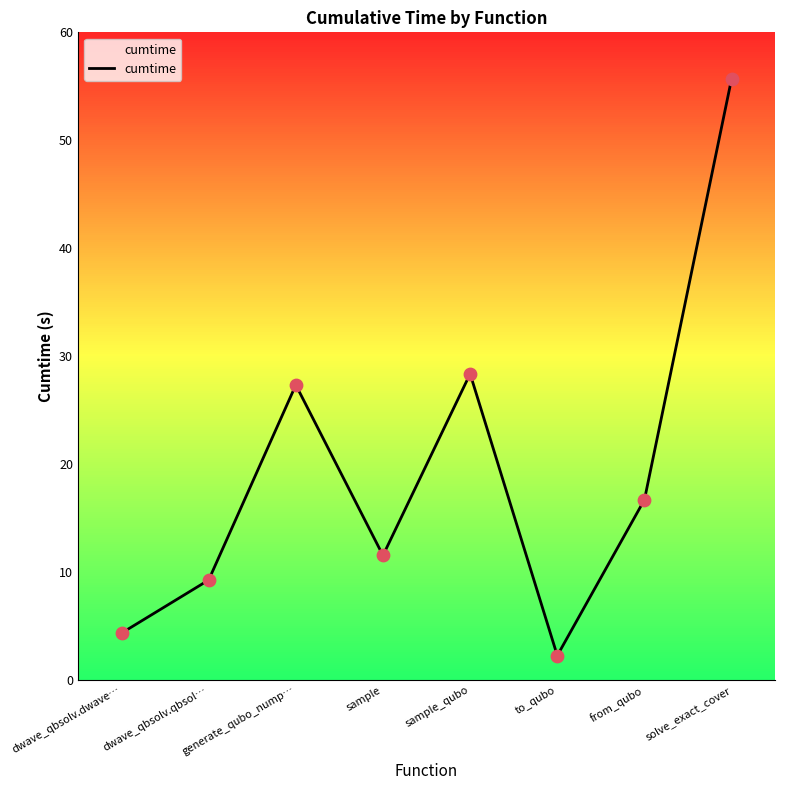

Approximately how many times larger is the value at solve_exact_cover compared to sample_qubo?

2.0